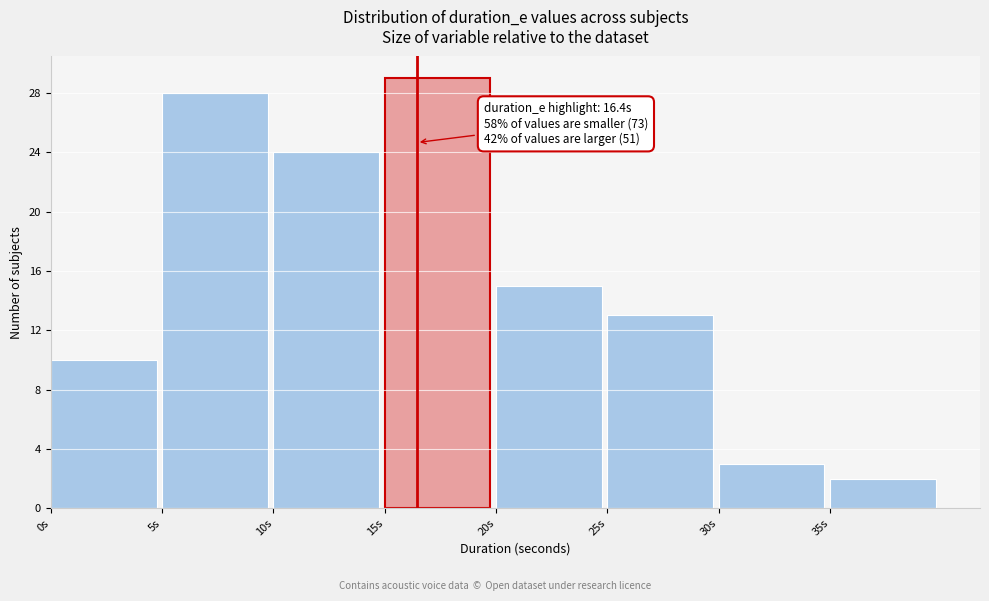

Over which range of the x-axis is the bar tallest?

15 to 20